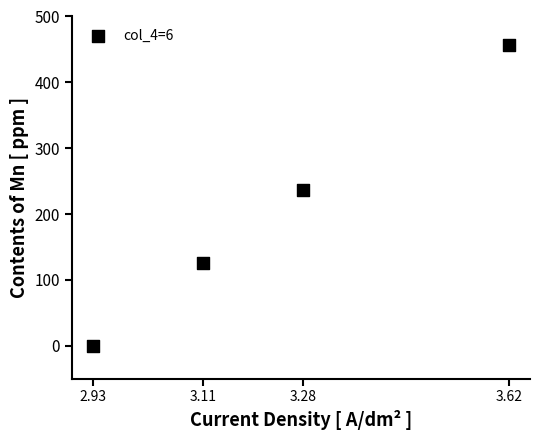

What is the range of Y values (max minus min)?

456